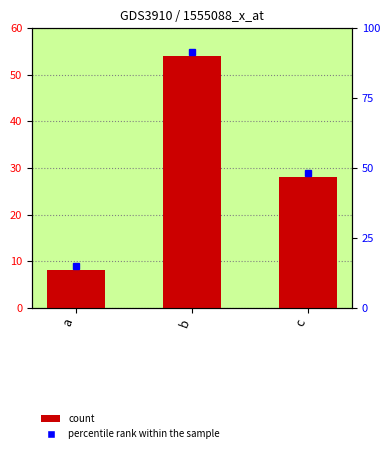

Are the bars horizontal?

No